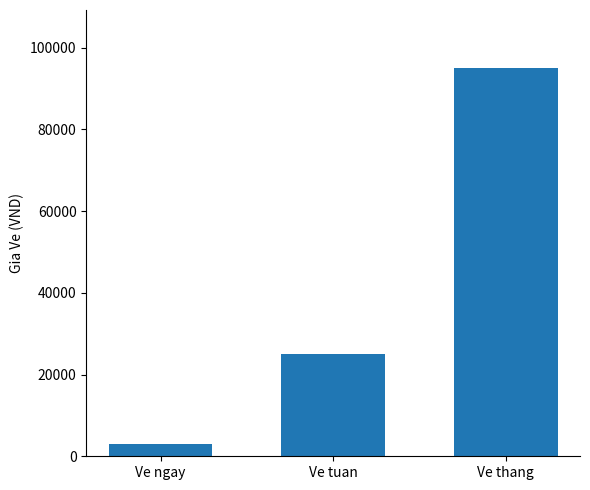

What is the sum of all values?

123000